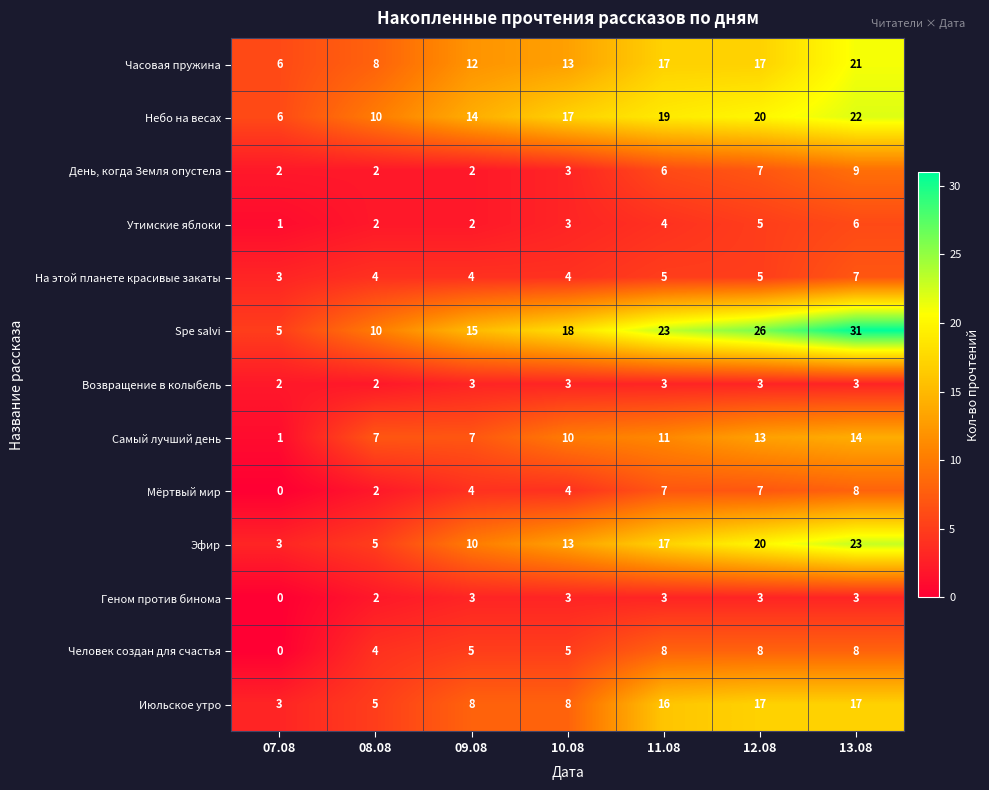

Which series has the widest spread of values?

Spe salvi